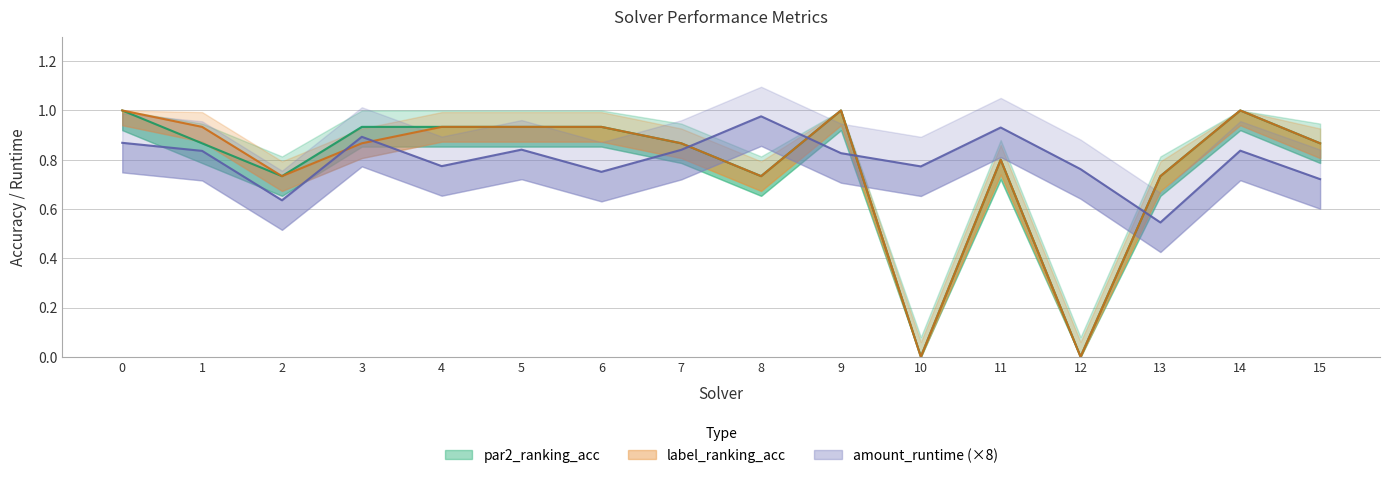

How many distinct data groups are displayed?

3